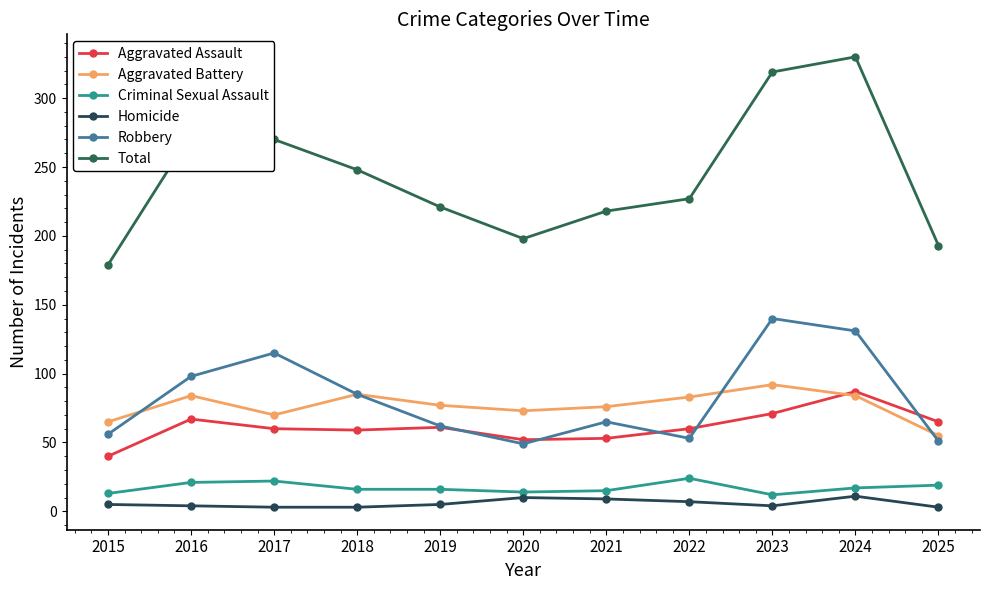

The value of Aggravated Battery at 2015 is 31. True or false?

False